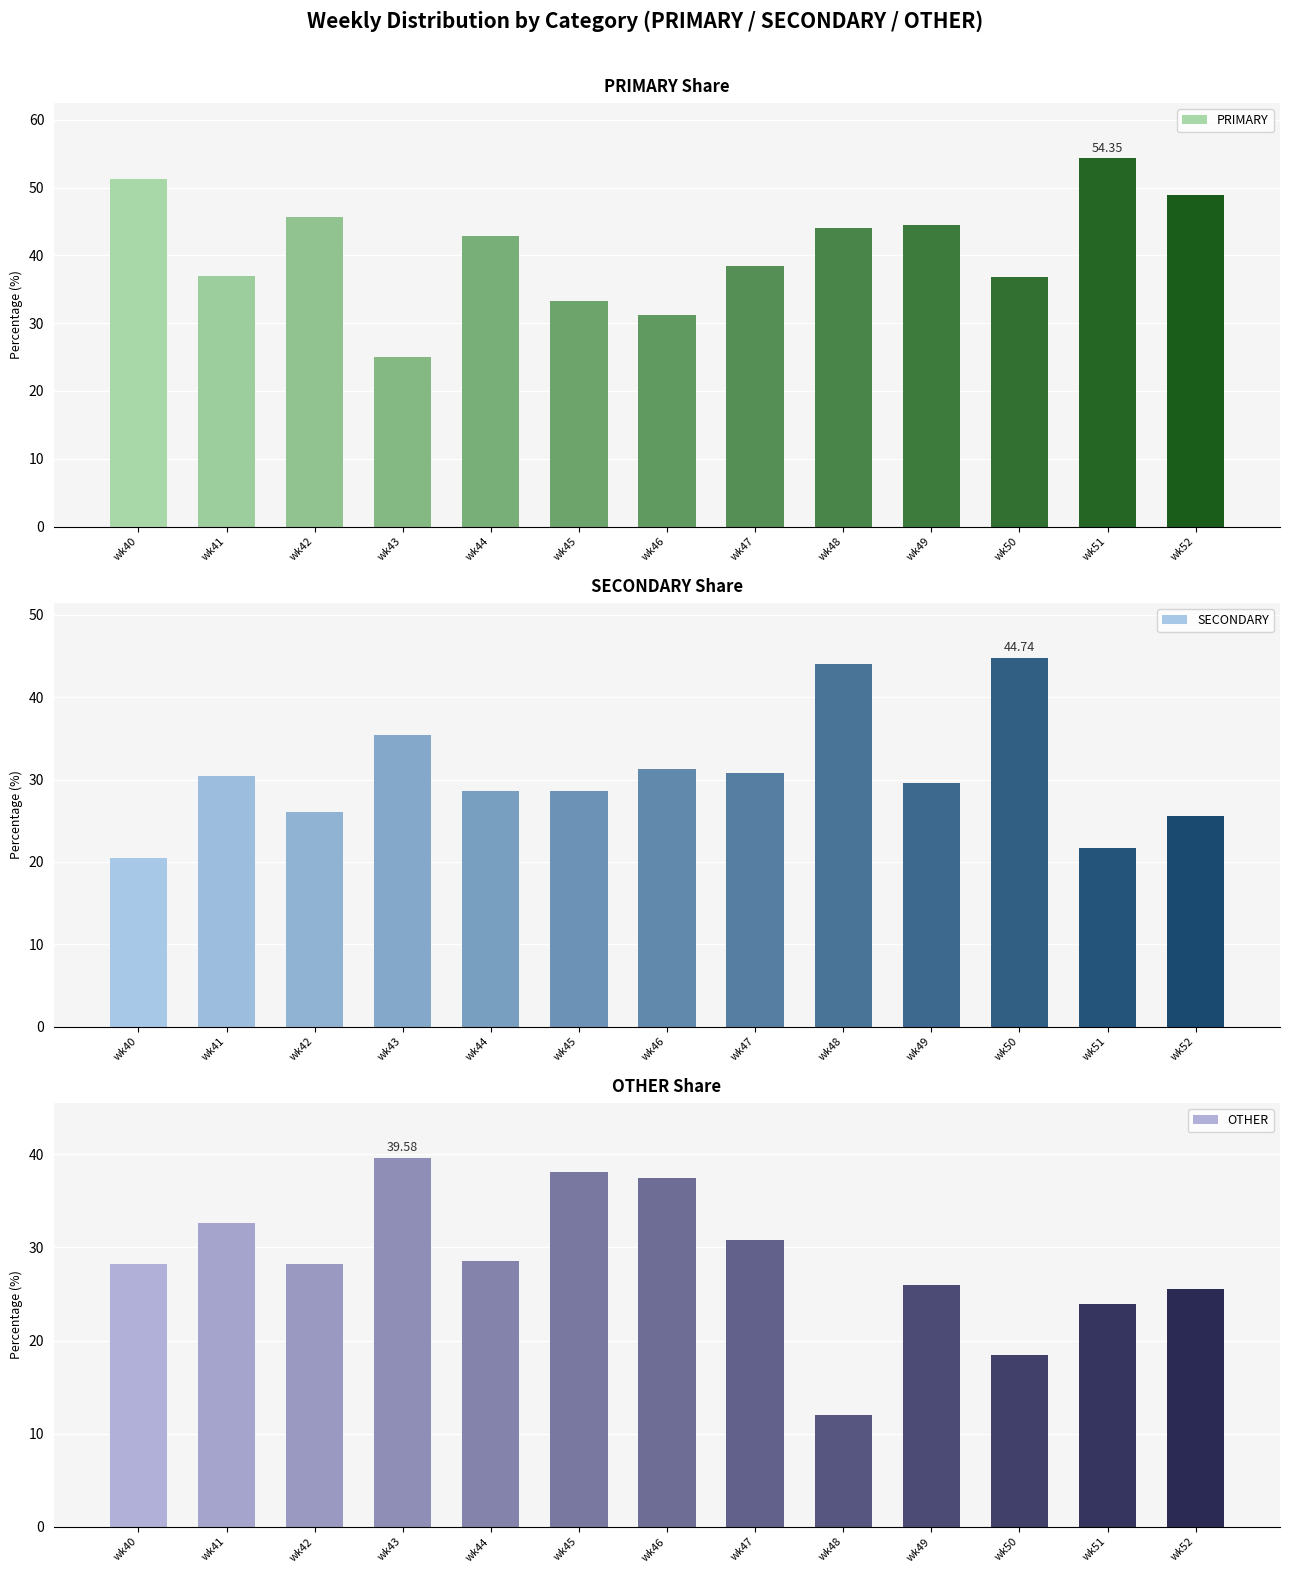

What is the total value across all series at wk47?

100.0